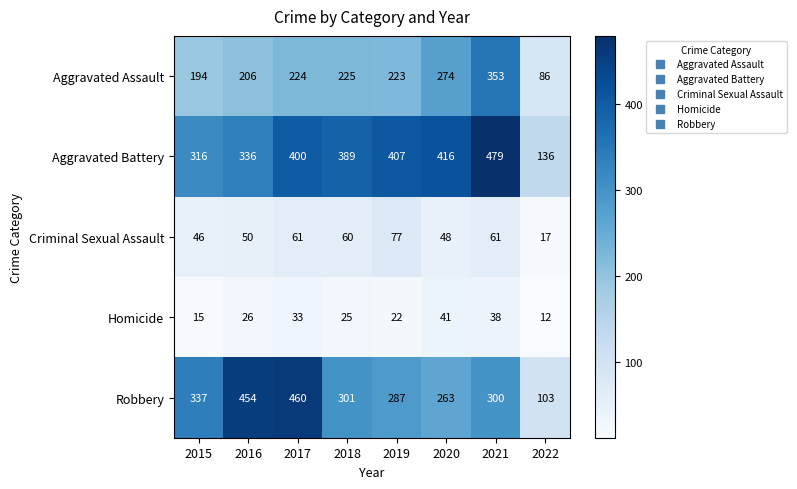

Rank the series at 2019 from lowest to highest value.

Homicide, Criminal Sexual Assault, Aggravated Assault, Robbery, Aggravated Battery